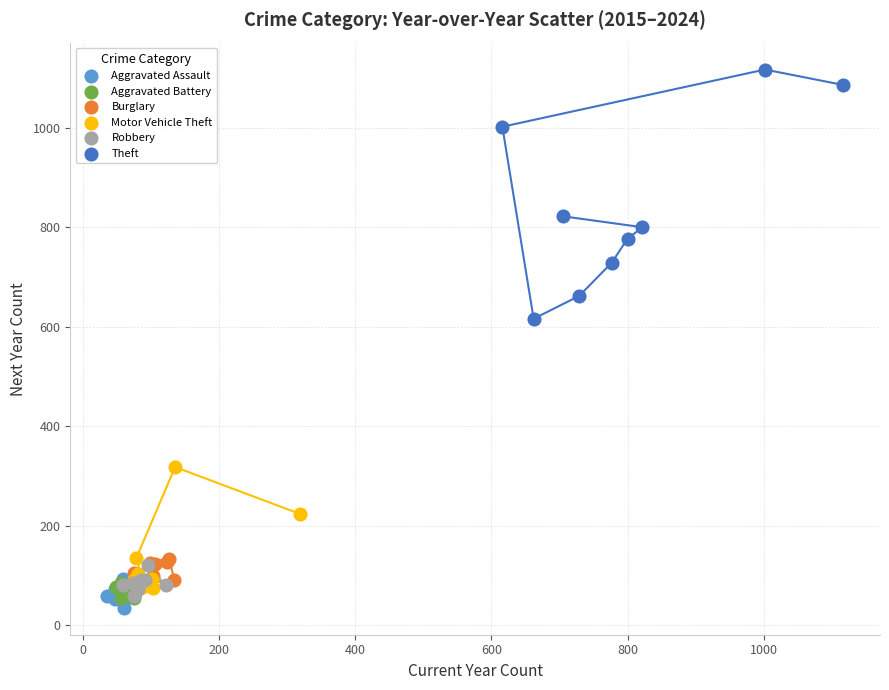

Which series contains the highest Y value?

Theft